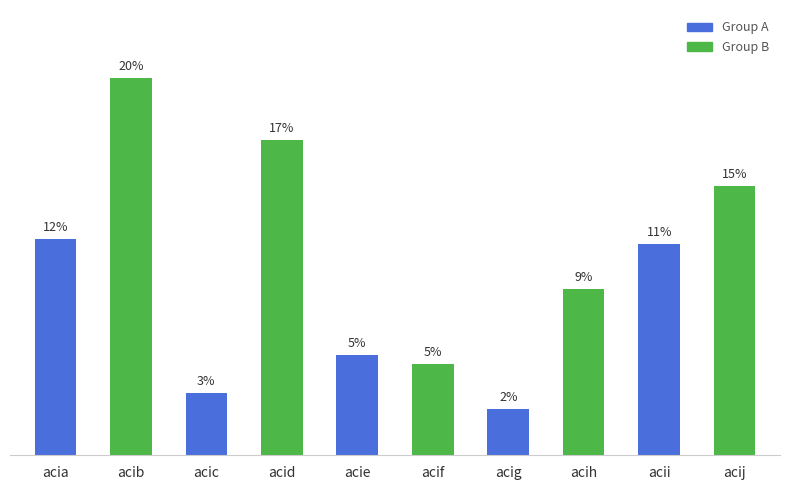

Does the chart contain stacked bars?

No